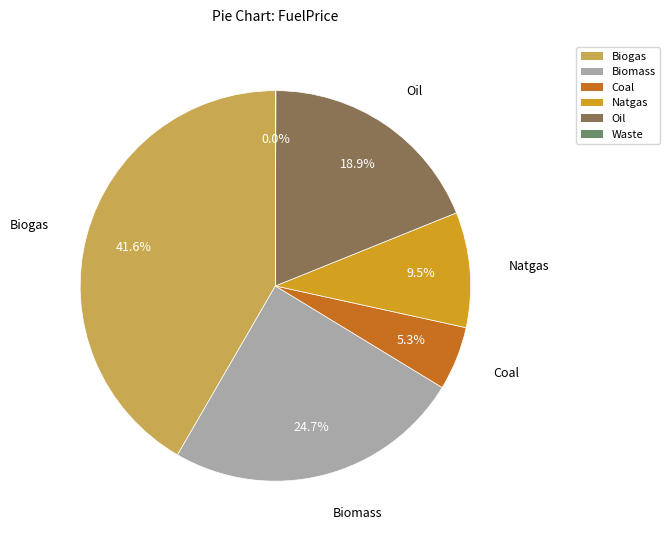

Is the sum of Biomass and Coal greater than half?

No